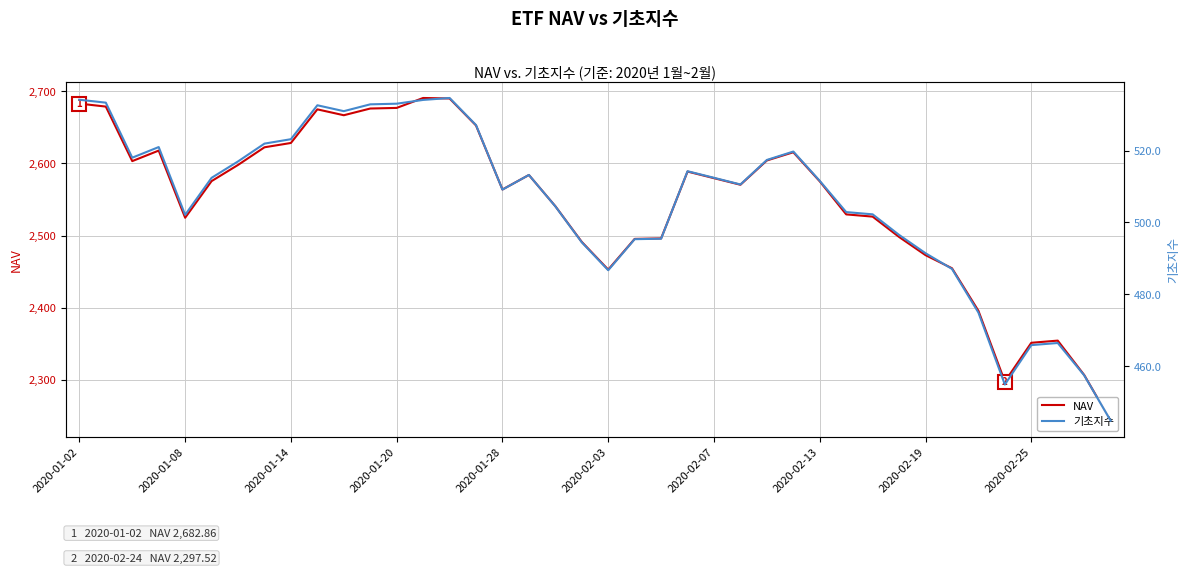

What are all the series names shown in the legend?

NAV, 기초지수